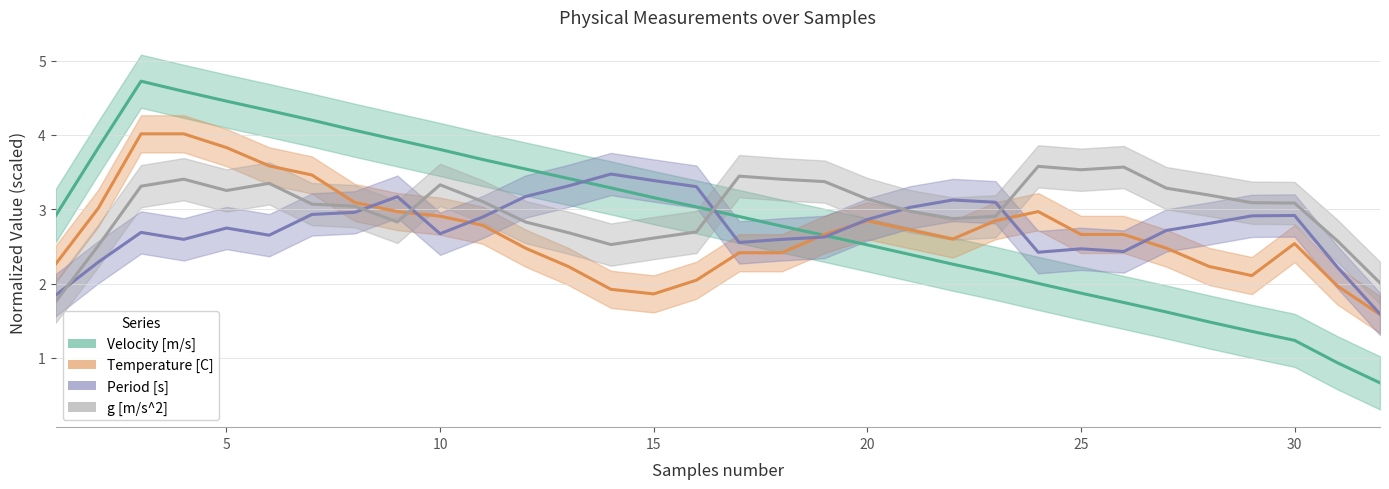

Is the value of Period [s] at 20 greater than the value of Velocity [m/s] at 28?

Yes